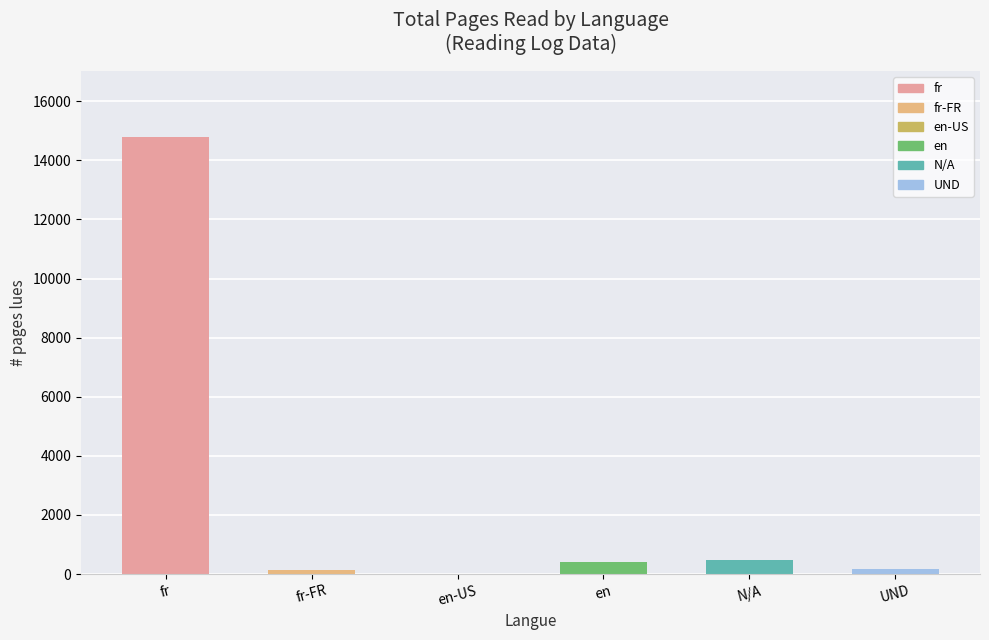

What is the change in value from fr to en?

-14377